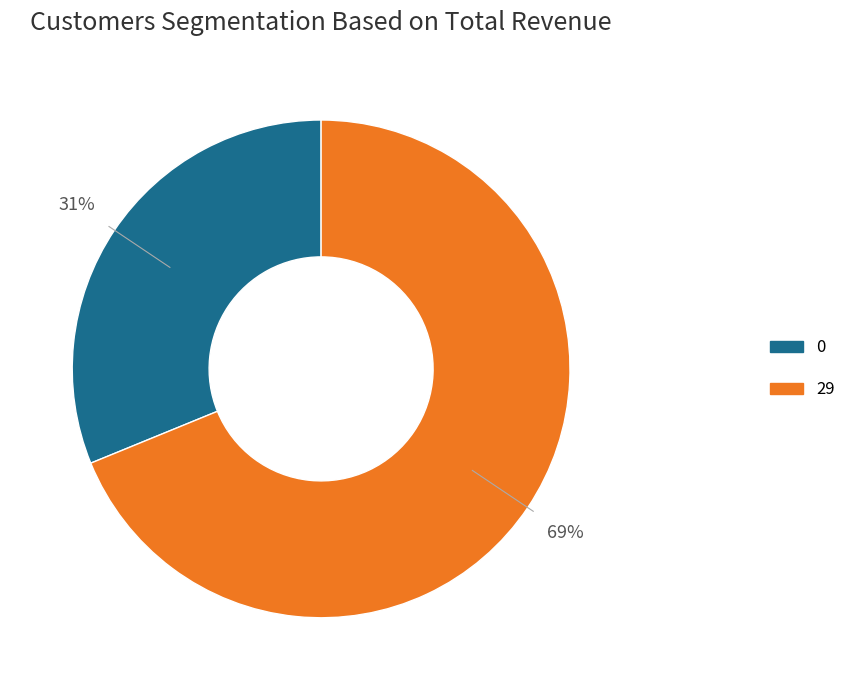

Does 29 account for over 50% of the chart?

Yes